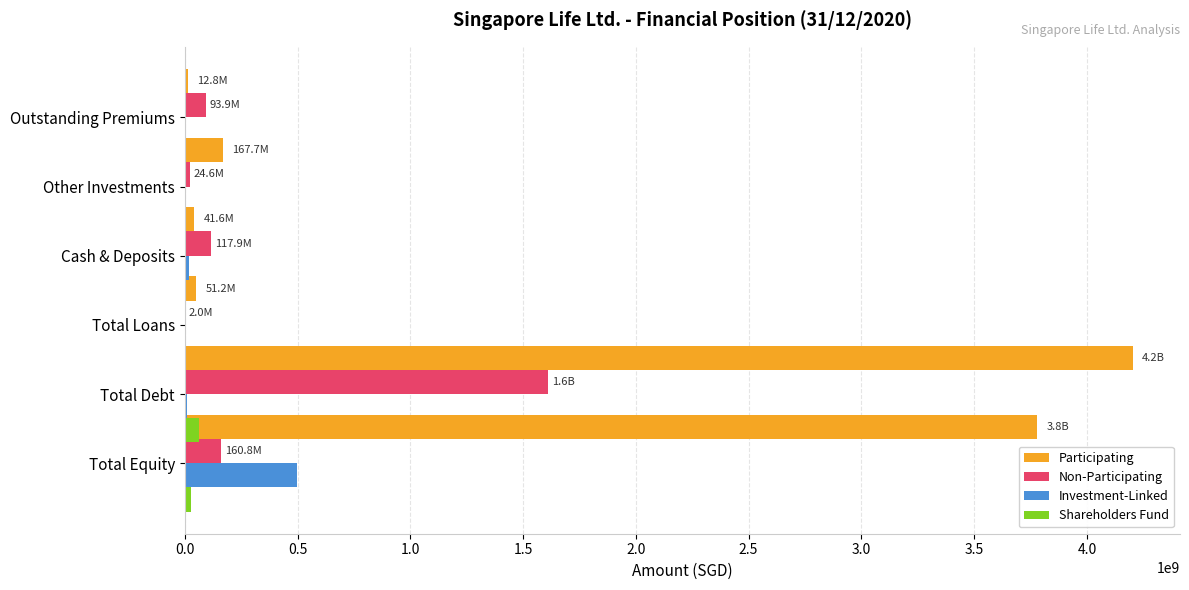

What is the difference between the Participating values at 1.0 and 2.5?

38435461